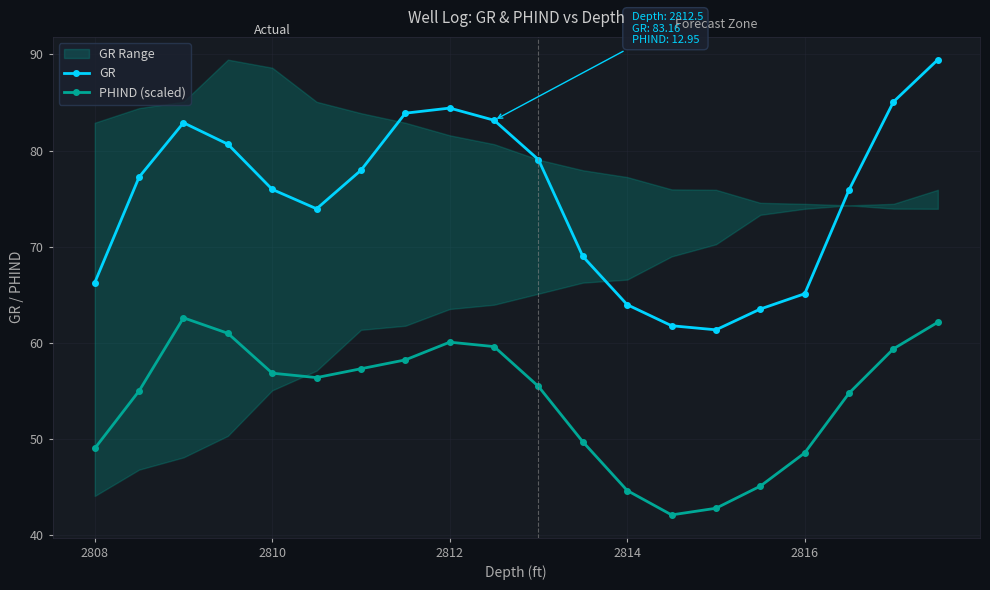

How many lines are shown in the chart?

2